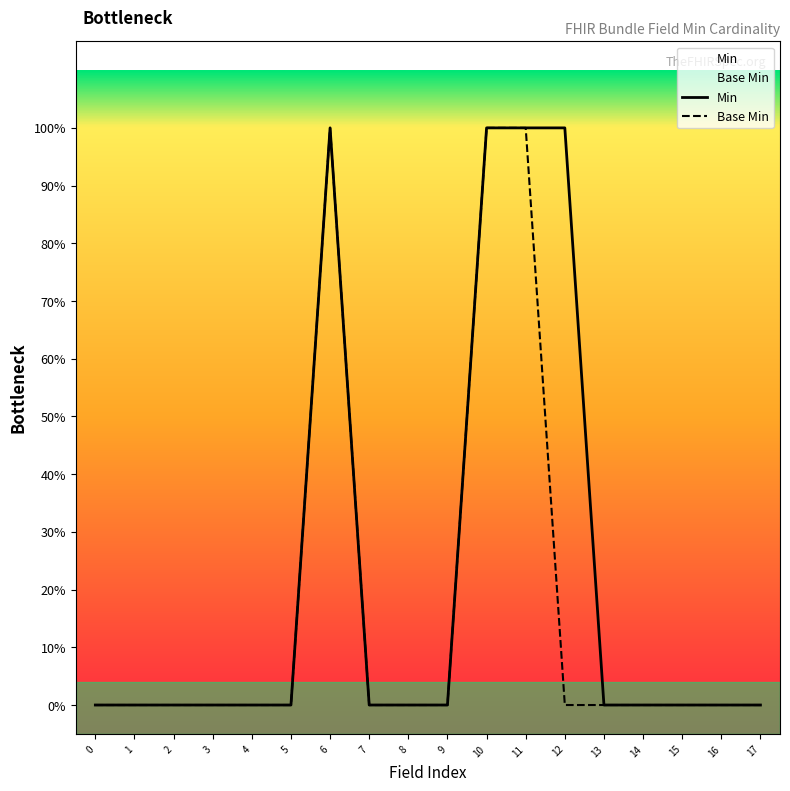

Which series has the largest total across all categories?

Min